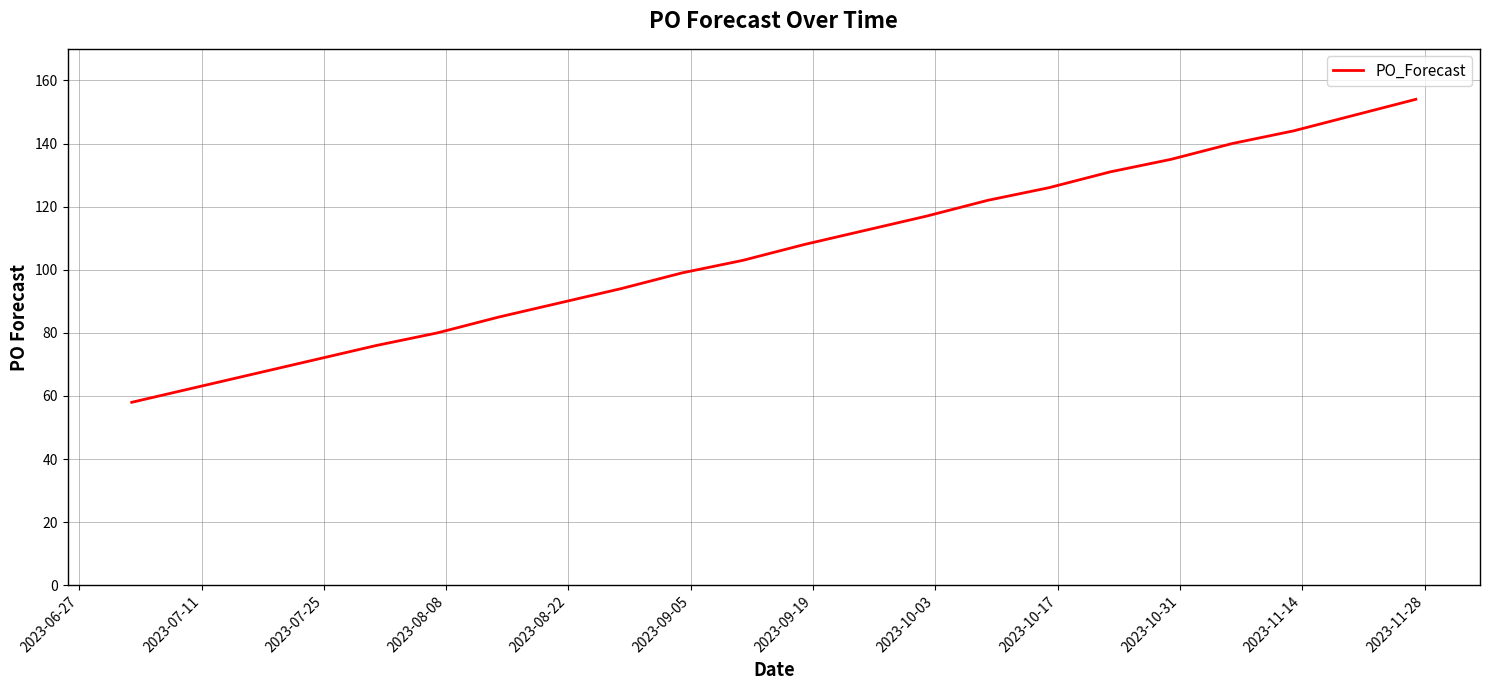

Reading left to right, list all the values displayed in this chart.

58	76	80	85	94	99	103	108	117	122	126	131	135	140	144	149	154